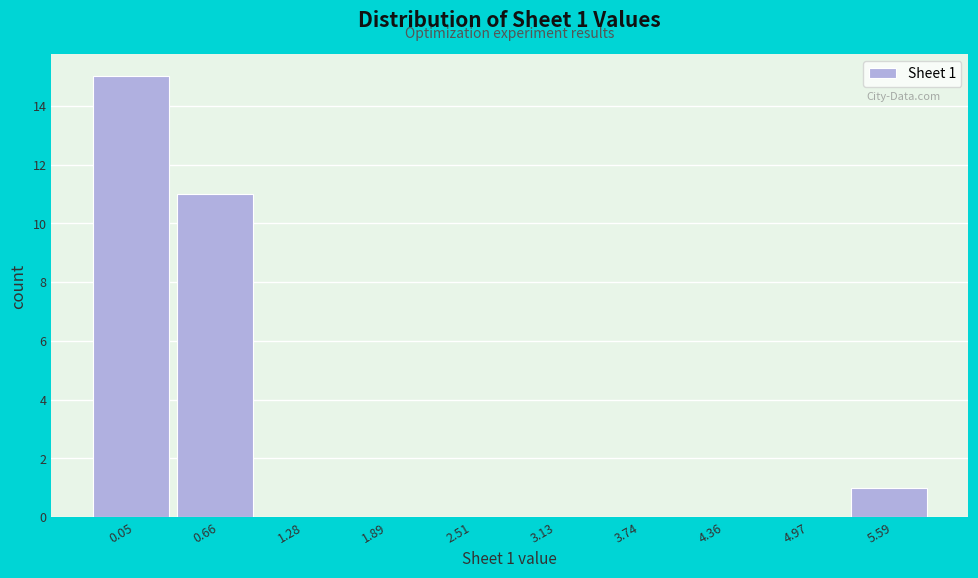

Reading left to right, transcribe all the data shown in this chart.

0.05=15	0.66=11	1.28=0	1.89=0	2.51=0	3.13=0	3.74=0	4.36=0	4.97=0	5.59=1